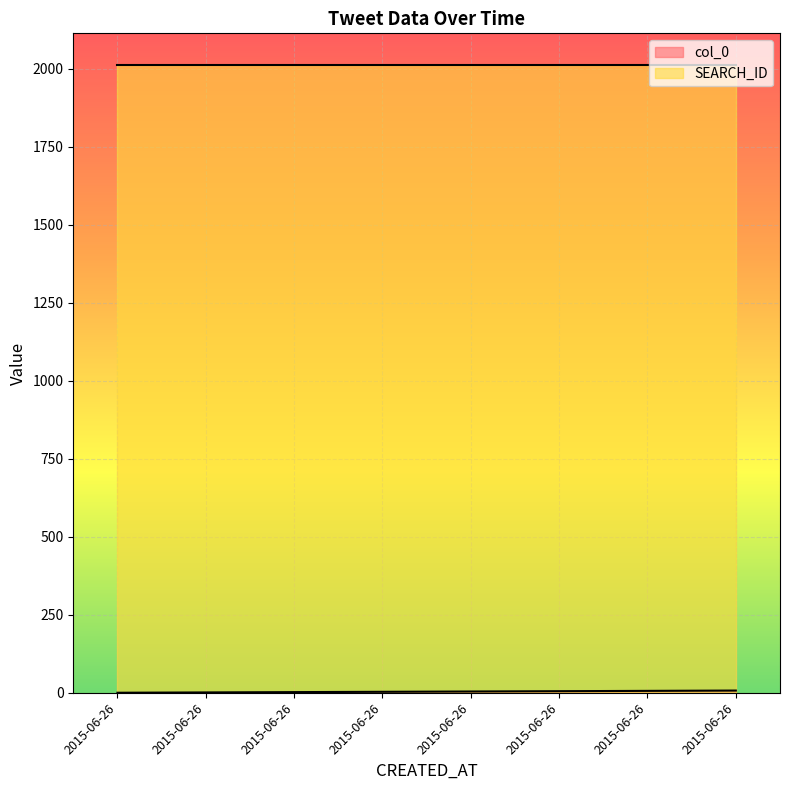

True or false: the data has more than 2 interior local peaks.

False